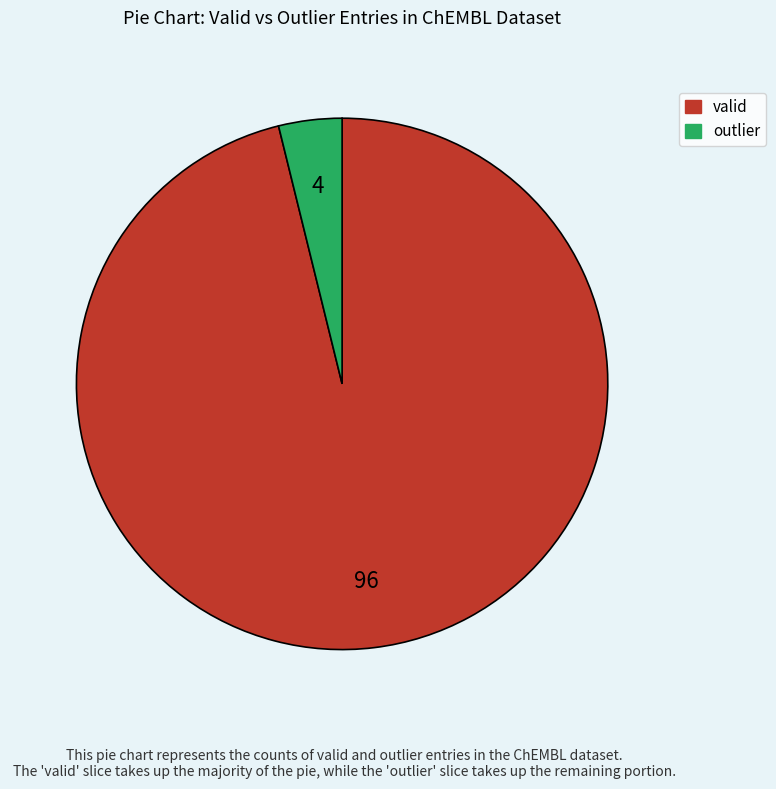

Which has a higher value, valid or outlier?

valid